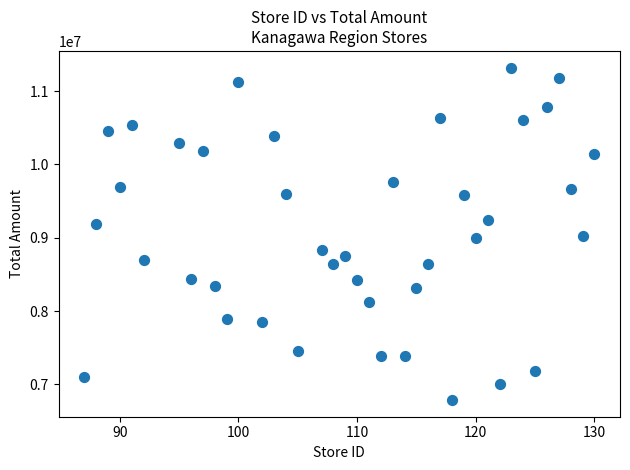

What is the range of X values (max minus min)?

43